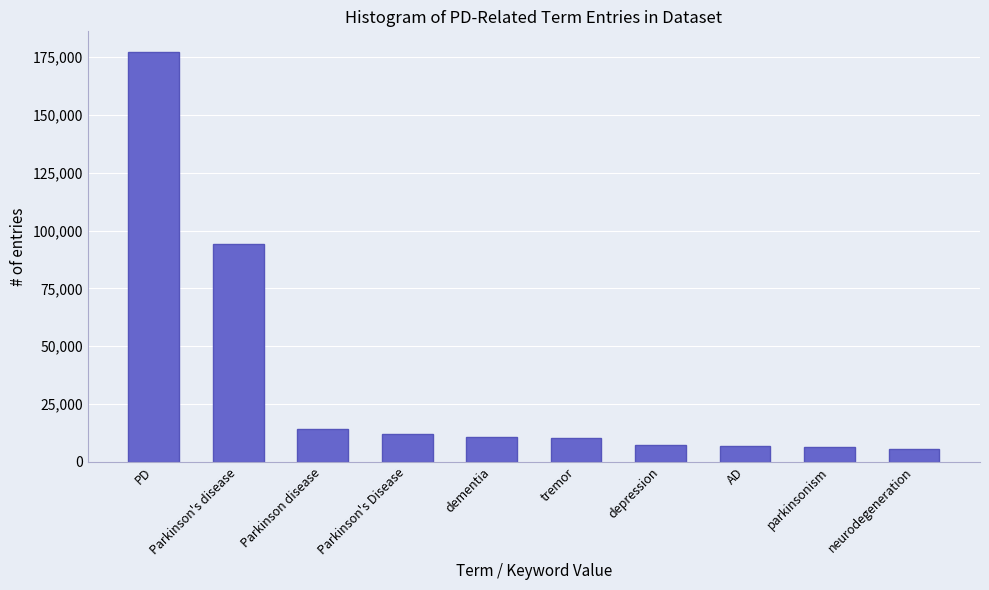

What is the value of the 2nd bar from the left?

94165